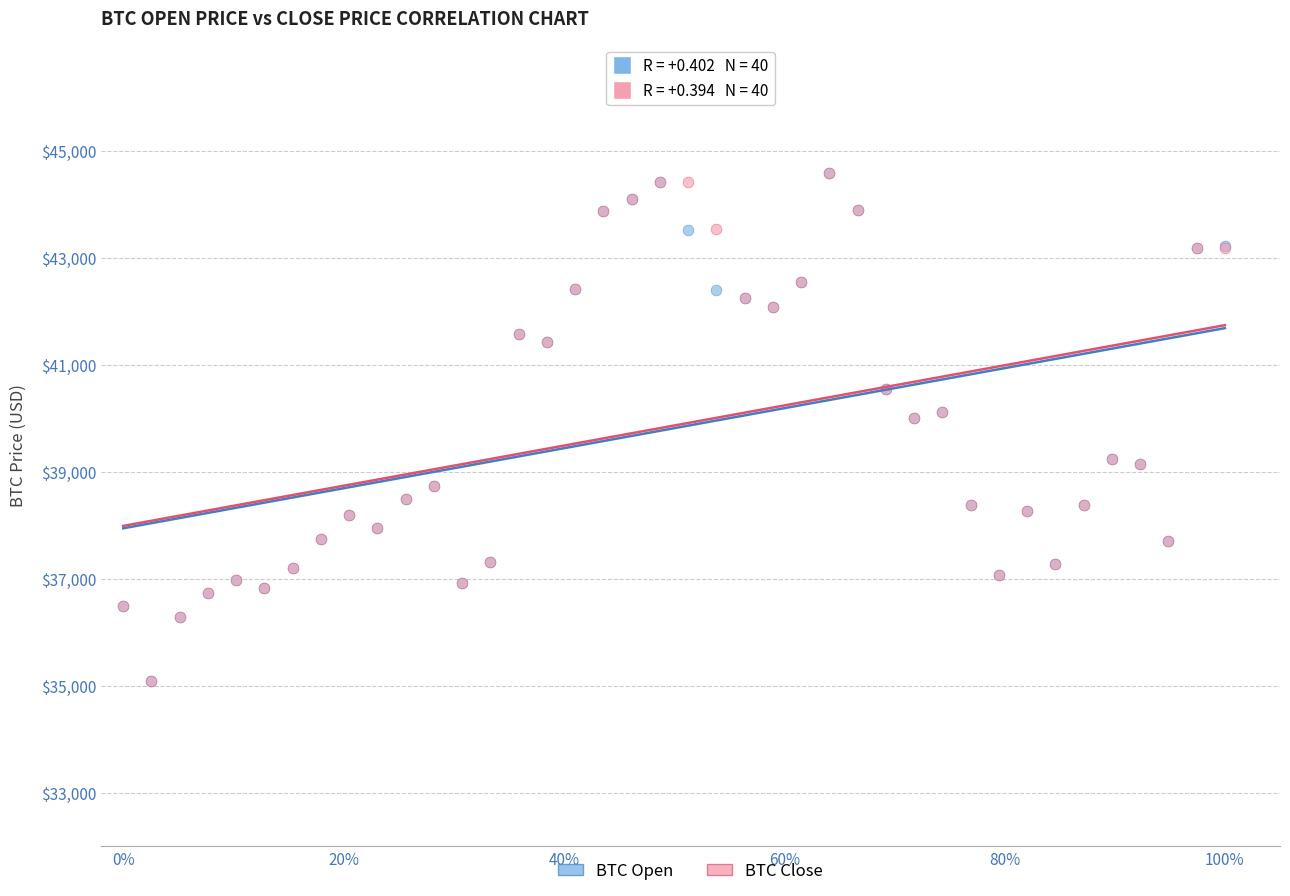

What are all the series names shown in the legend?

BTC Open, BTC Close